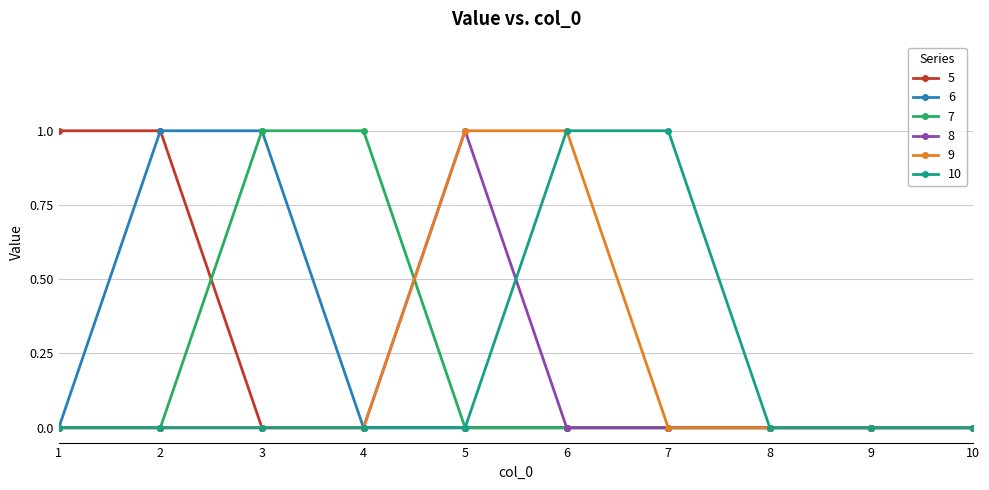

Count the 5 values in the range 0 to 1.

10